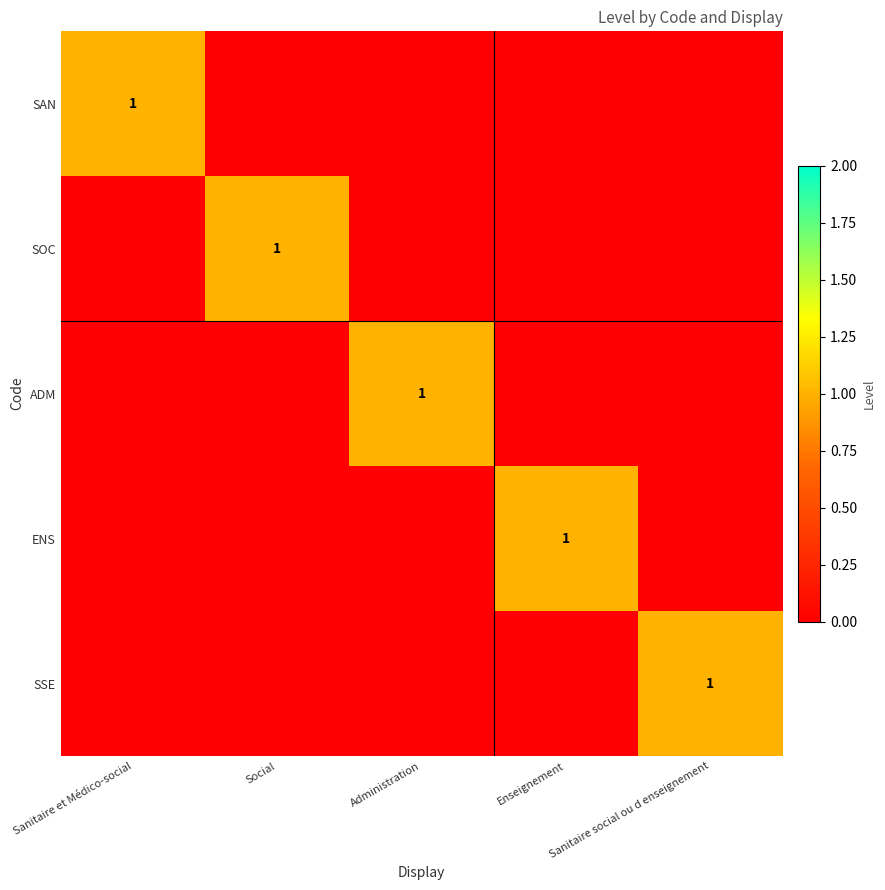

Which series has the widest spread of values?

SAN